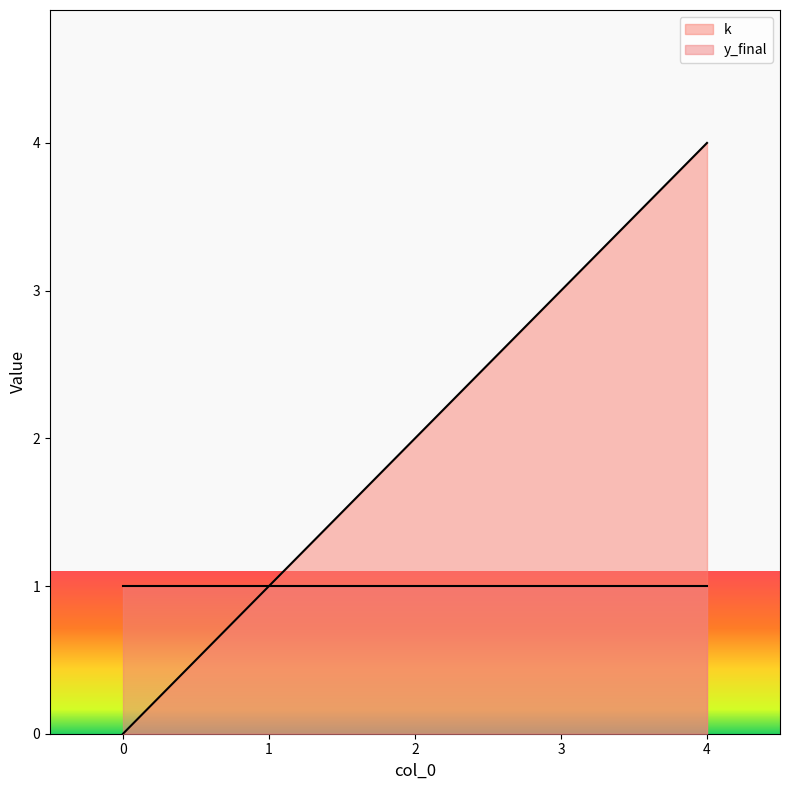

How many values are below 2?

2